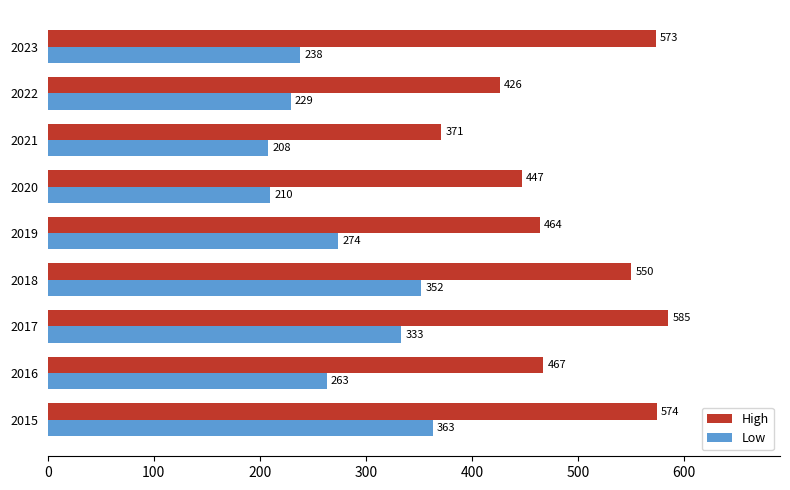

What is the smallest value displayed?

208